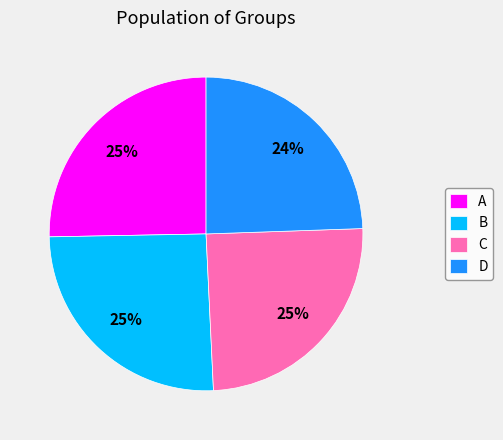

To the nearest percent, what is the average slice percentage?

25%